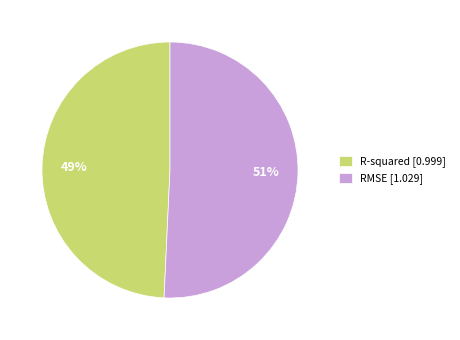

Which category has the biggest portion of the pie?

RMSE